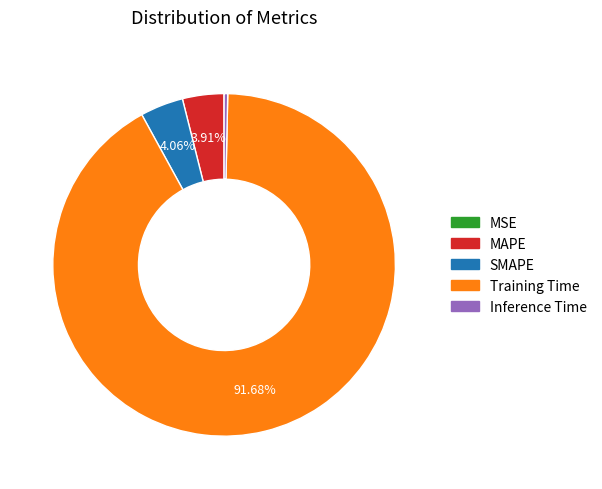

What is the largest slice in the pie chart?

Training Time